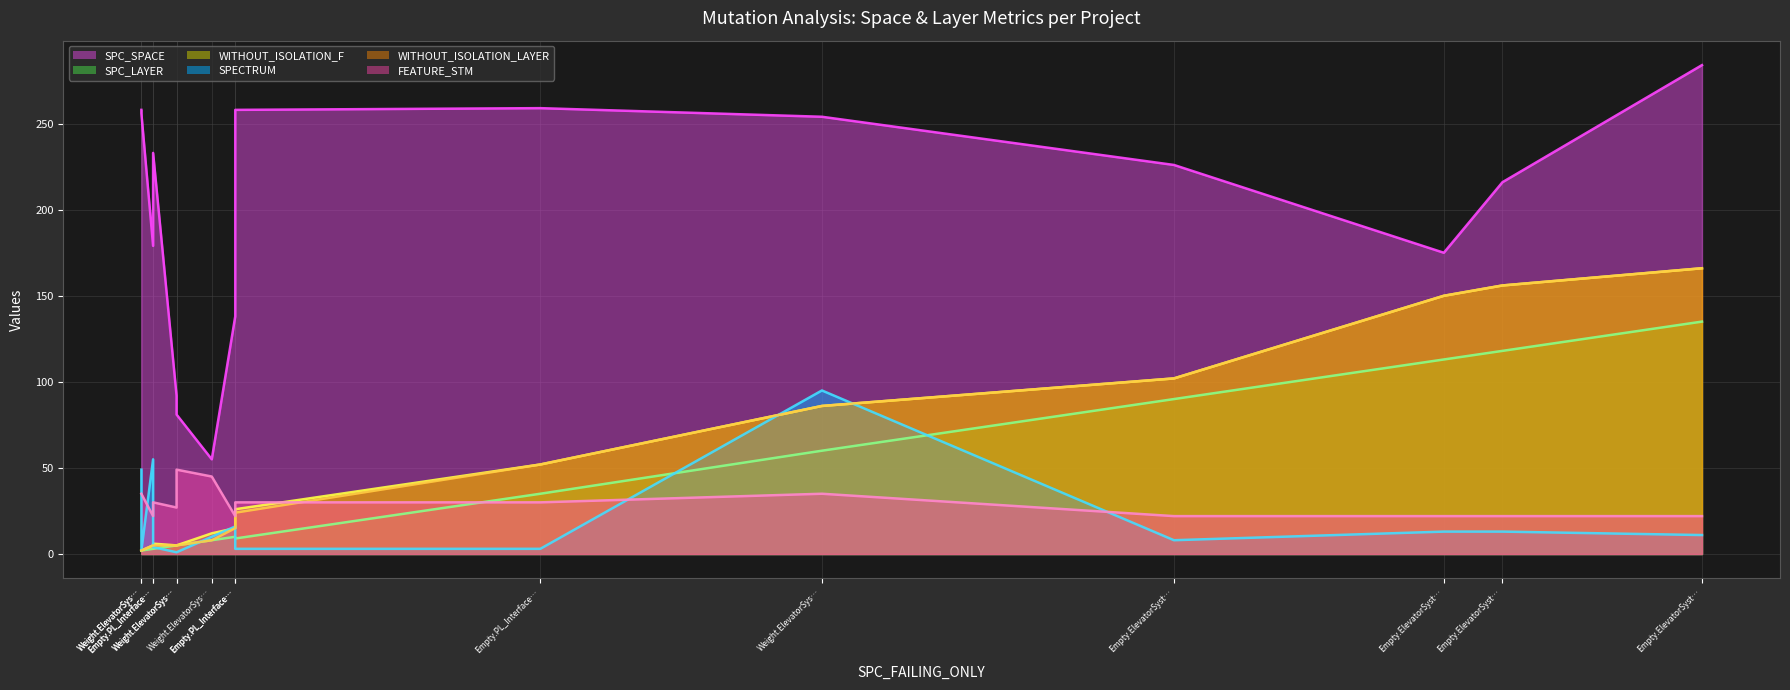

Between Weight.ElevatorSystem.Elevator.ASRS_2 and Weight.ElevatorSystem.Elevator.ASRS_5, which is larger?

Weight.ElevatorSystem.Elevator.ASRS_5